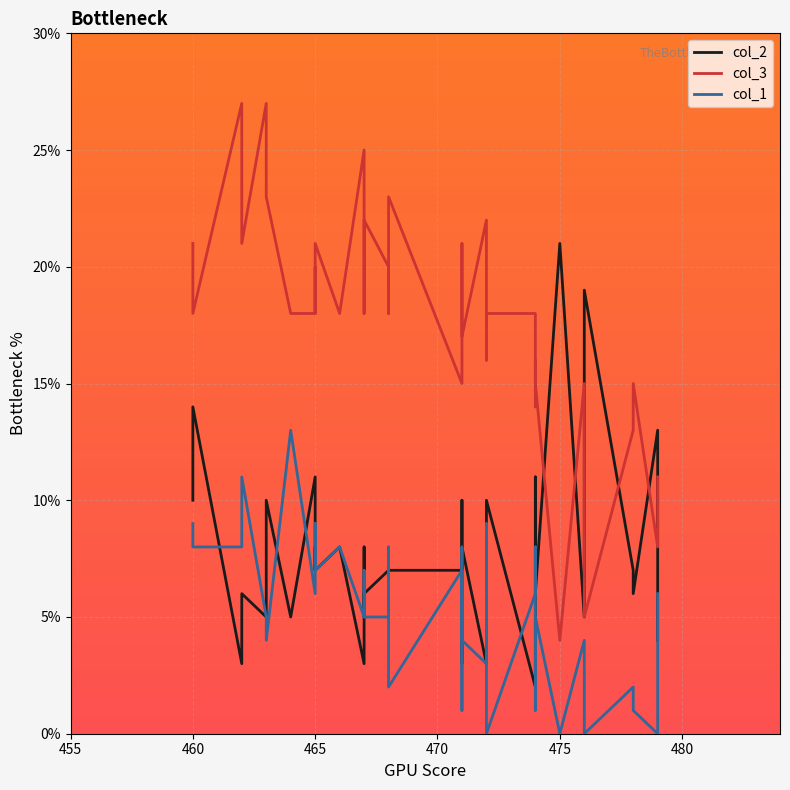

How many series are shown in this chart?

3